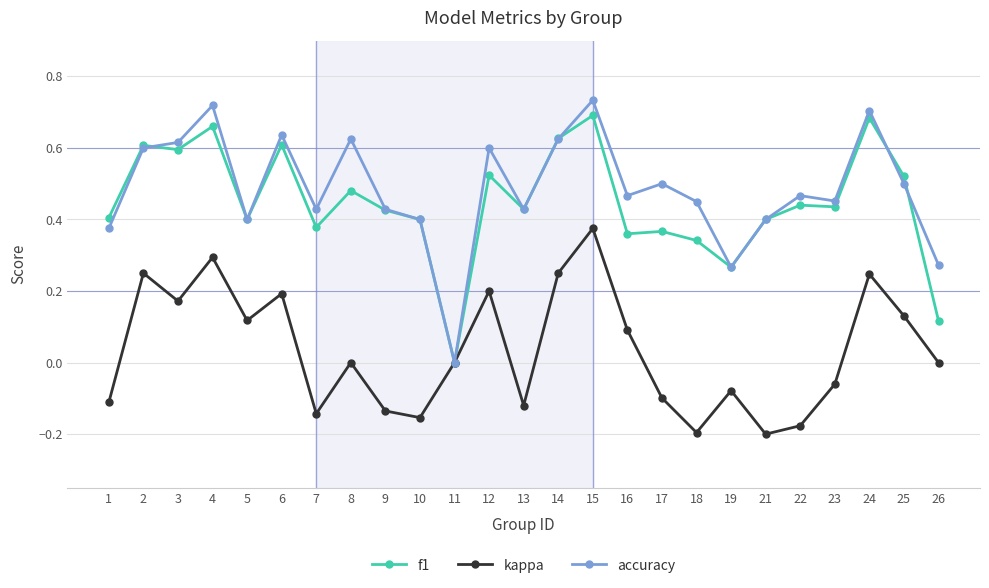

Is the value of f1 at 26 greater than the value of kappa at 26?

Yes